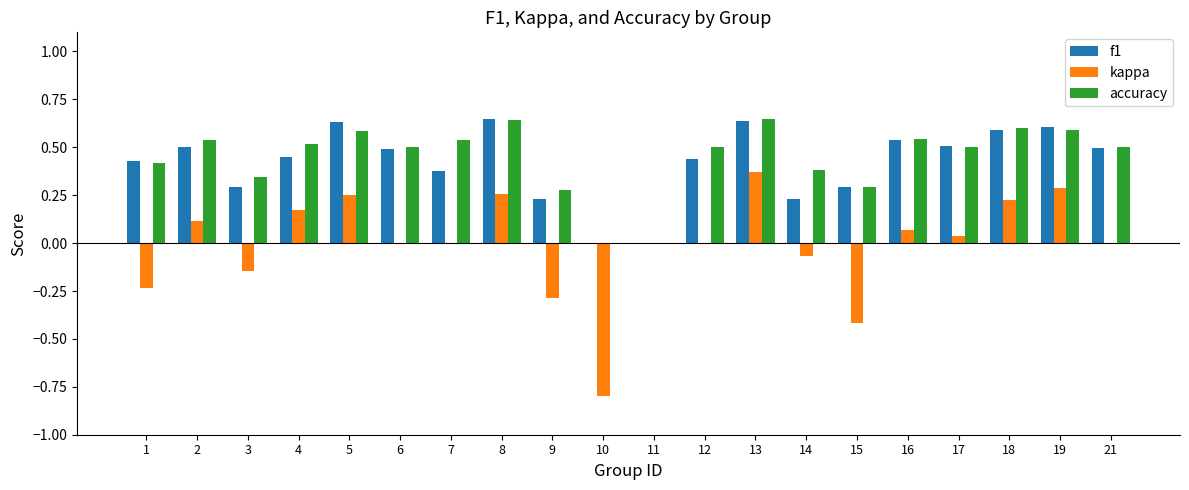

What is the sum of the accuracy values at 12 and 16?

1.0